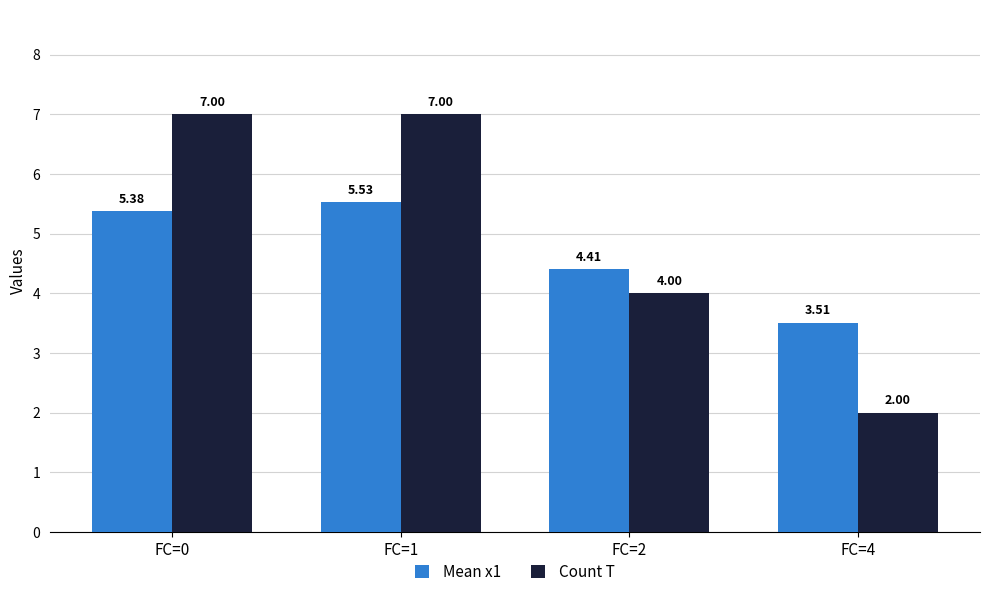

At which category is the sum across all series the highest?

FC=1